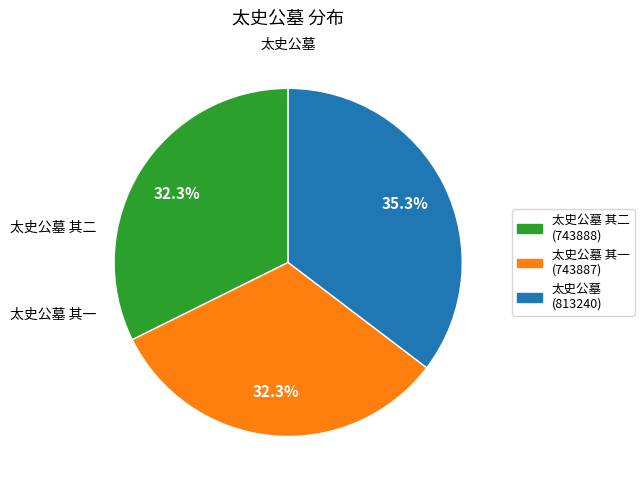

Is there a majority slice in this chart?

No